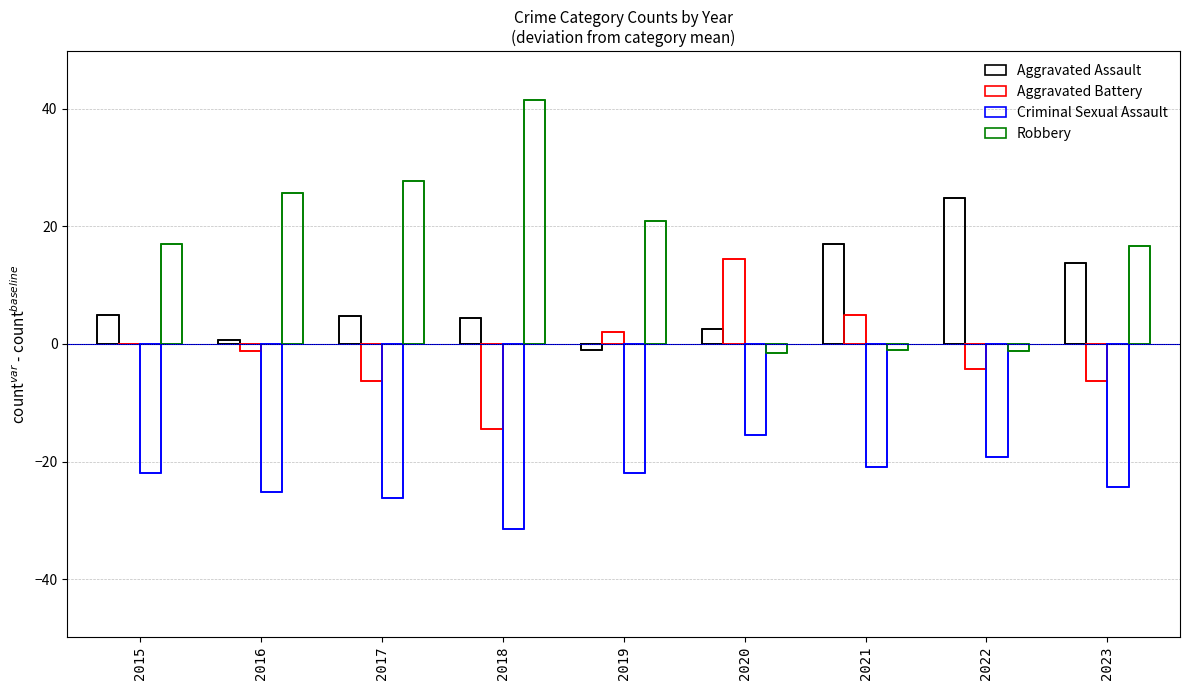

Rank the series by their average value, from highest to lowest.

Robbery, Aggravated Assault, Aggravated Battery, Criminal Sexual Assault